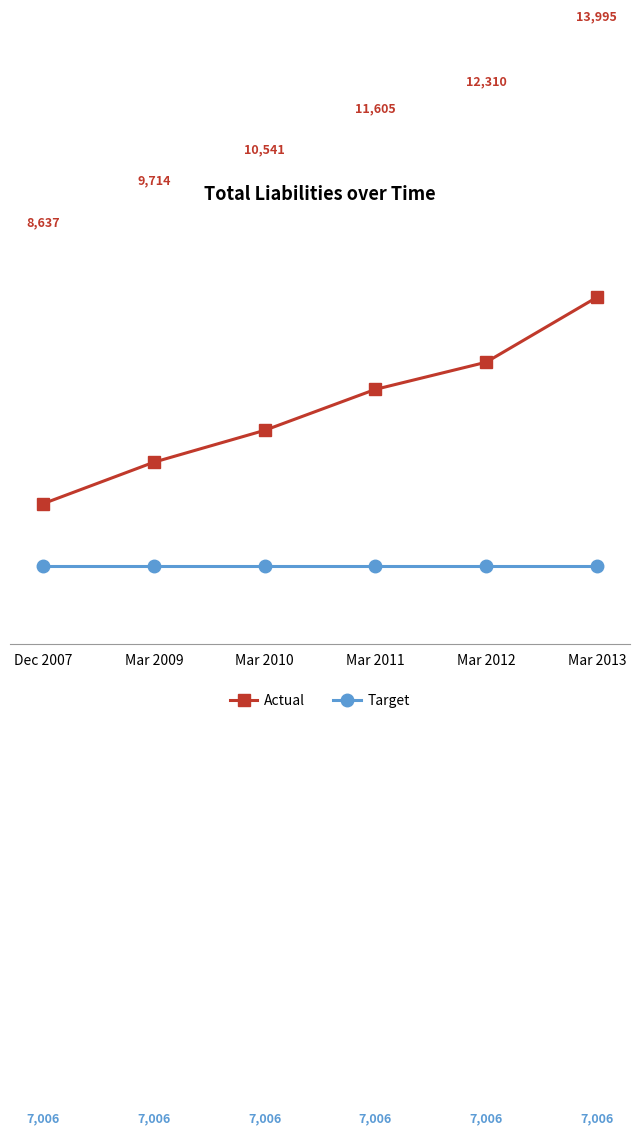

What is the average value of the Actual series?

11134